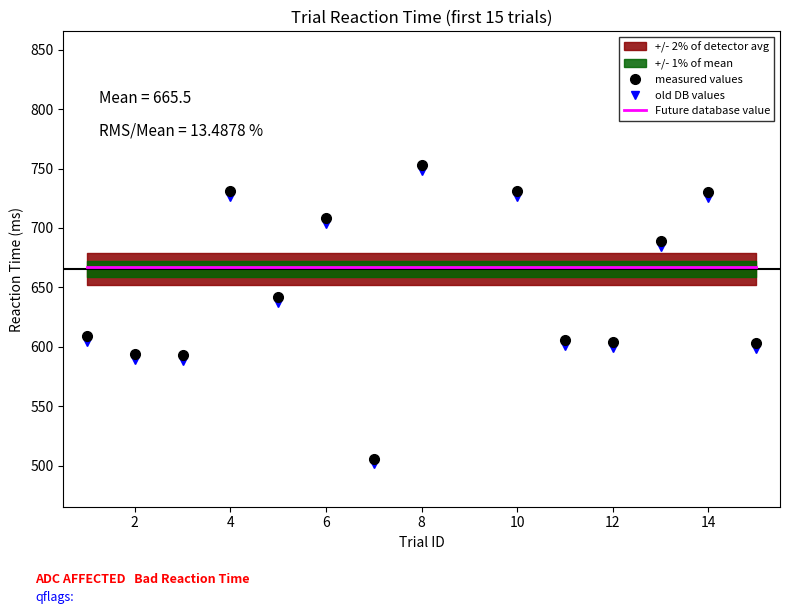

Which series has the largest range (max minus min)?

measured values